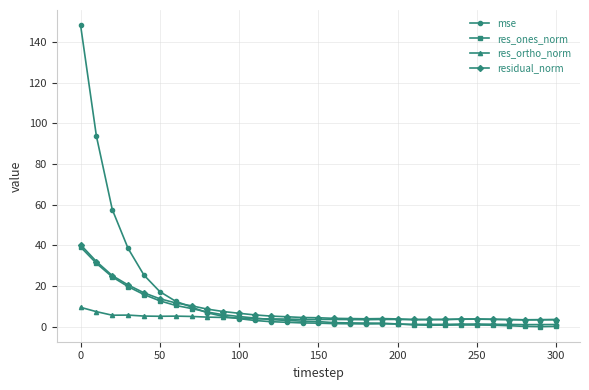

What is the maximum value for res_ones_norm?

39.2